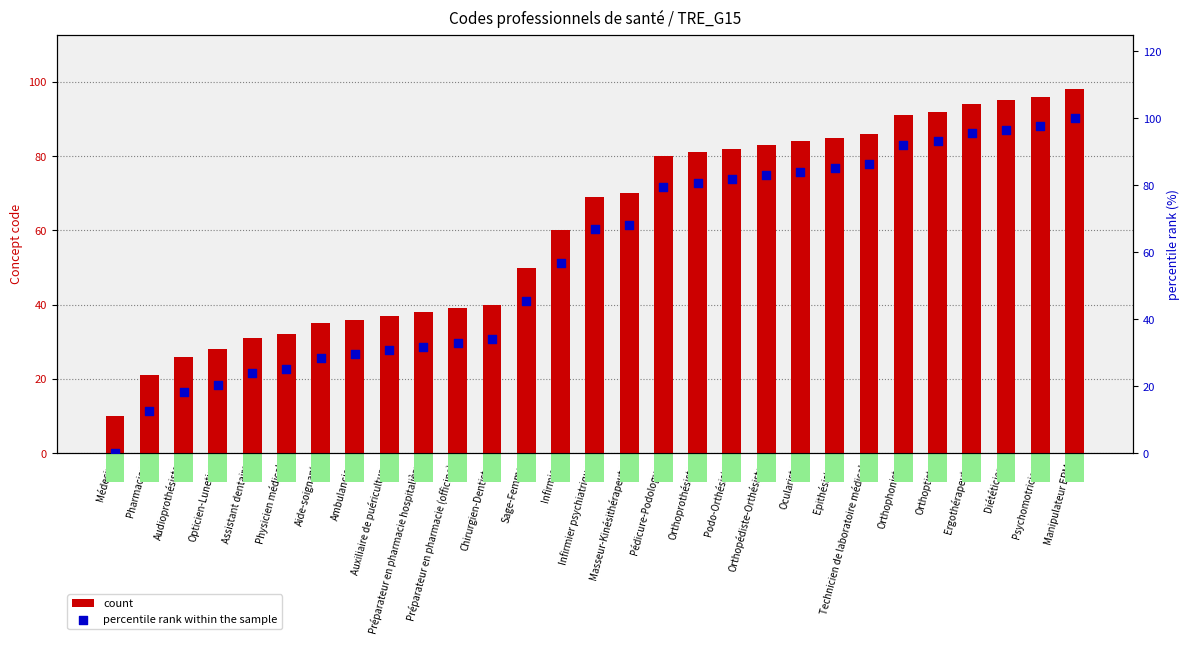

At which category is the sum across all series the highest?

Manipulateur ERM